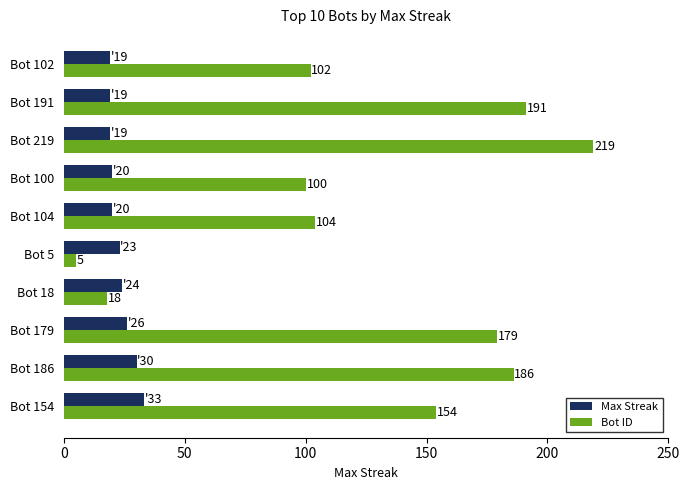

What are all the series names shown in the legend?

Max Streak, Bot ID